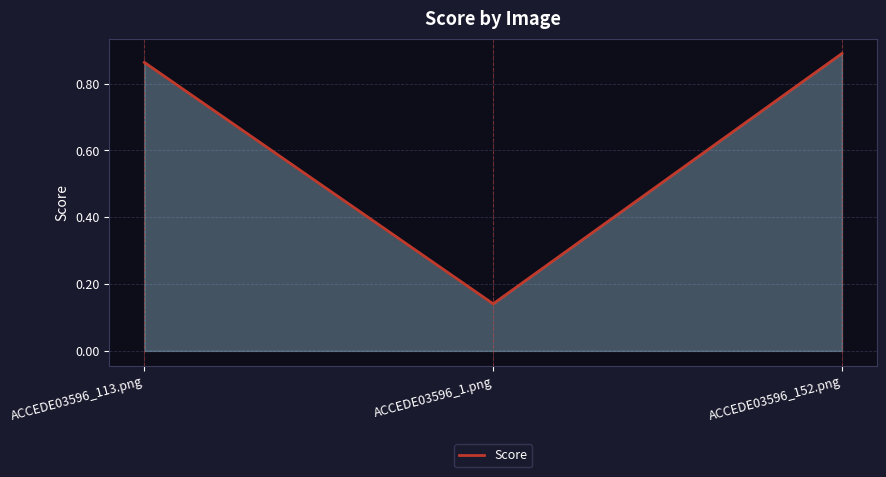

Rank the categories by value from lowest to highest.

ACCEDE03596_1.png, ACCEDE03596_113.png, ACCEDE03596_152.png